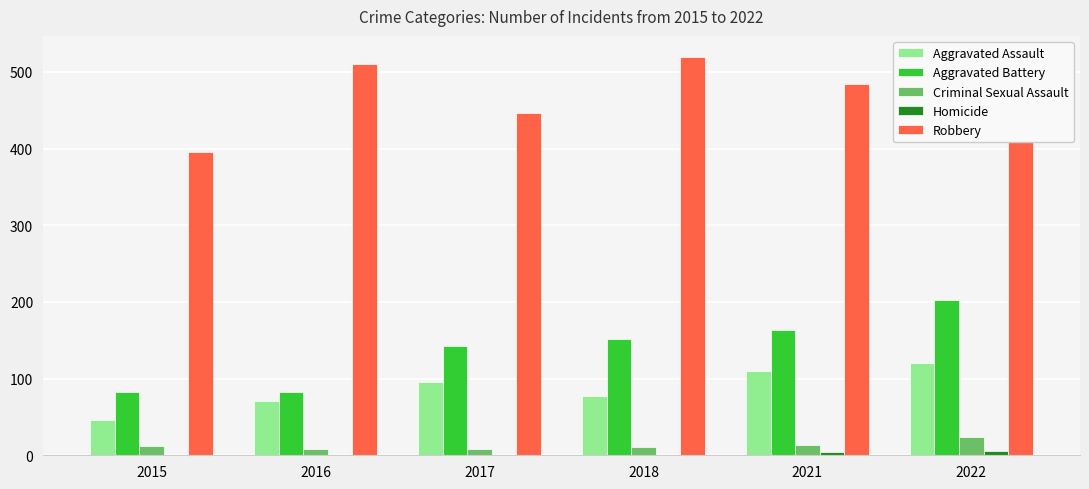

Reading right to left, list all the values displayed in this chart.

Aggravated Assault: 121	110	77	95	71	46
Aggravated Battery: 202	163	152	142	82	82
Criminal Sexual Assault: 24	14	11	8	8	12
Homicide: 5	4	1	1	1	0
Robbery: 521	484	520	446	510	395